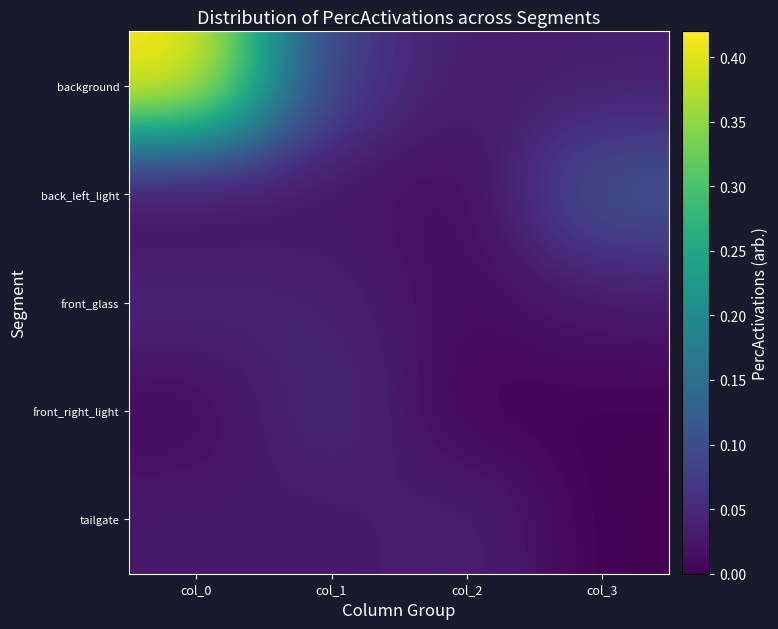

Reading right to left, extract all data points from this chart.

background: col_3=0.0	col_2=0.0	col_1=0.1	col_0=0.4
back_left_light: col_3=0.1	col_2=0.0	col_1=0.0	col_0=0.0
front_glass: col_3=0.0	col_2=0.0	col_1=0.0	col_0=0.0
front_right_light: col_3=0.0	col_2=0.0	col_1=0.1	col_0=0.0
tailgate: col_3=0.0	col_2=0.0	col_1=0.0	col_0=0.0